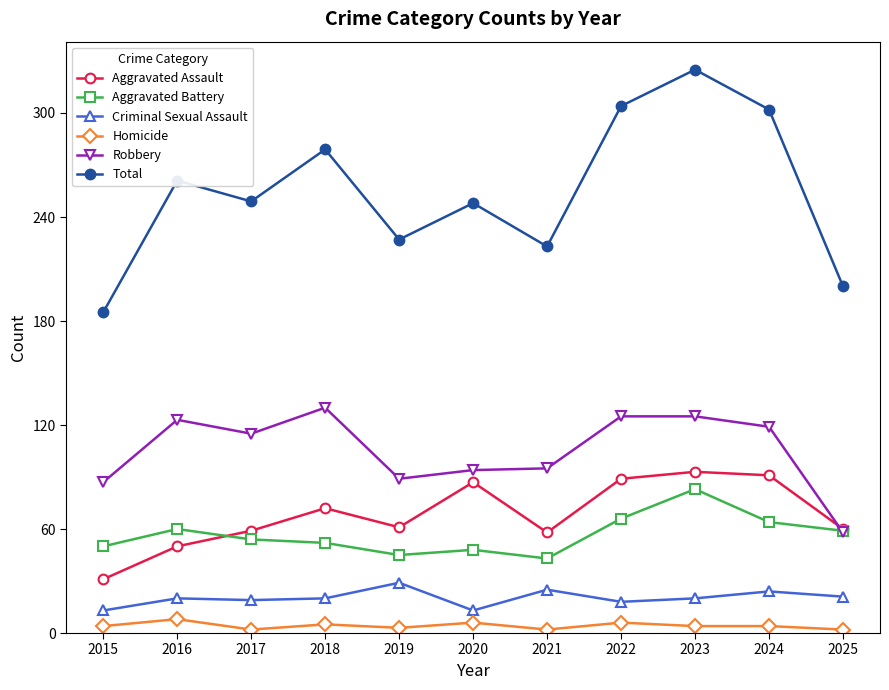

What are all the series names shown in the legend?

Aggravated Assault, Aggravated Battery, Criminal Sexual Assault, Homicide, Robbery, Total